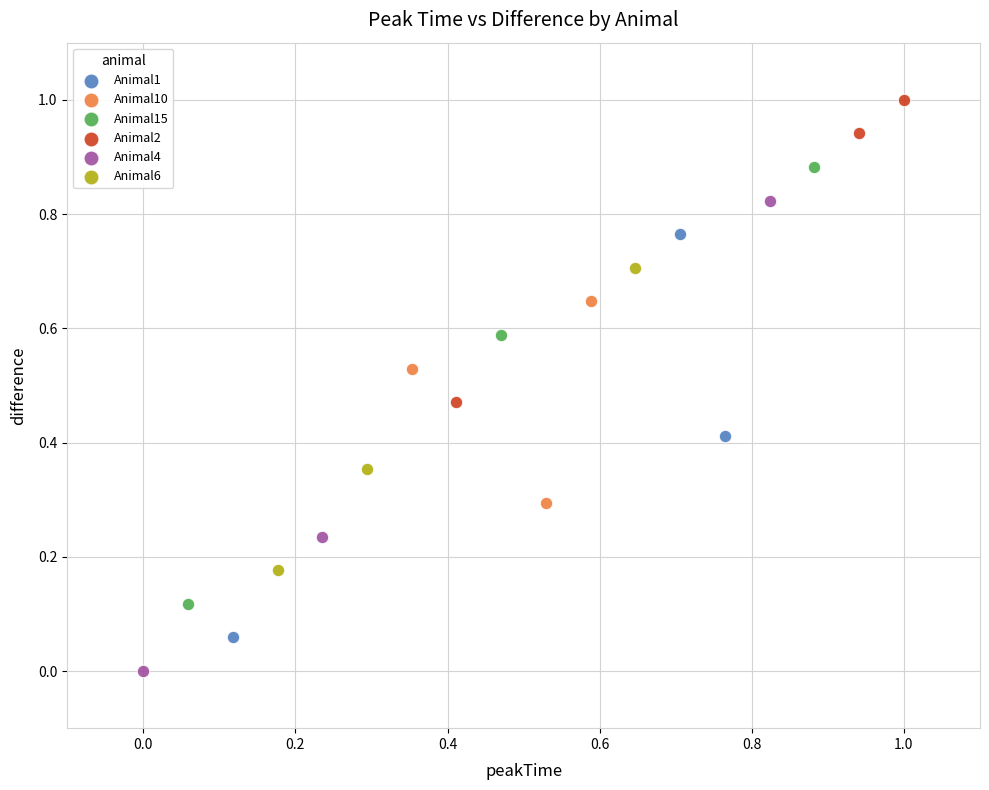

Which series contains the lowest Y value?

Animal4